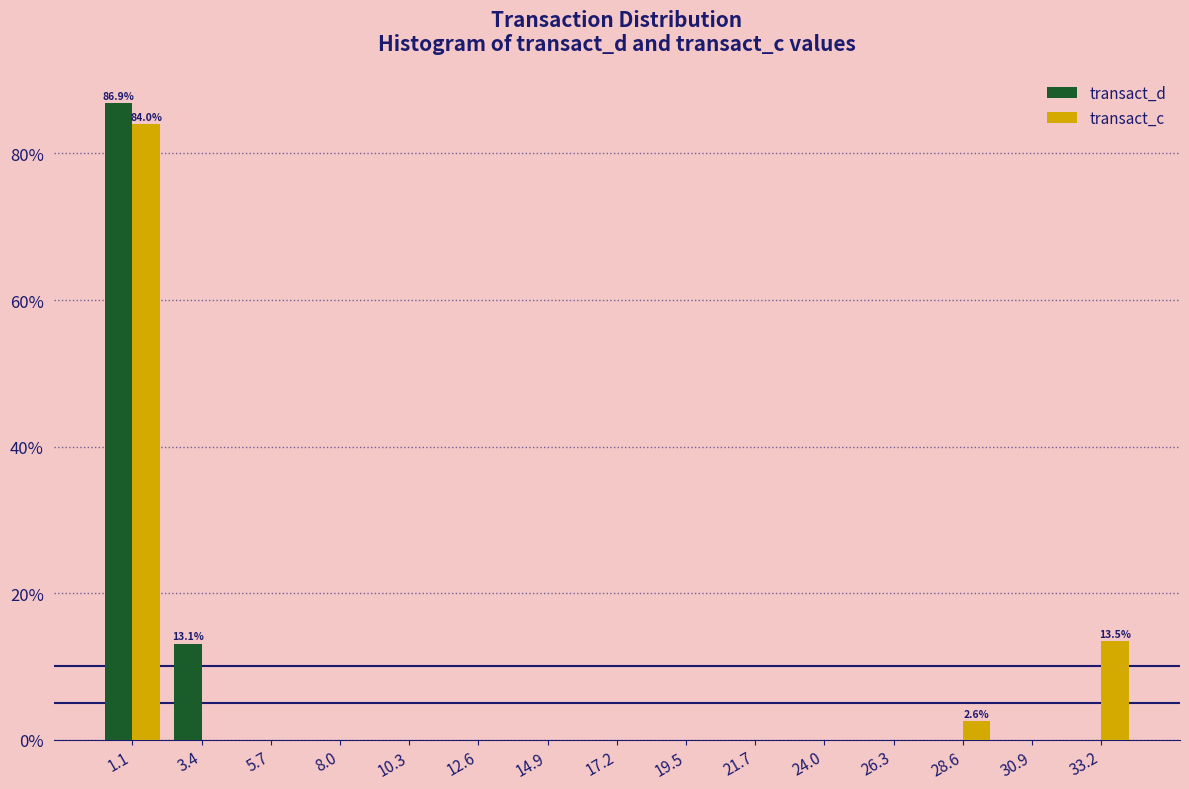

In the transact_c series, which range on the x-axis has the tallest bar?

0.0 to 2.5